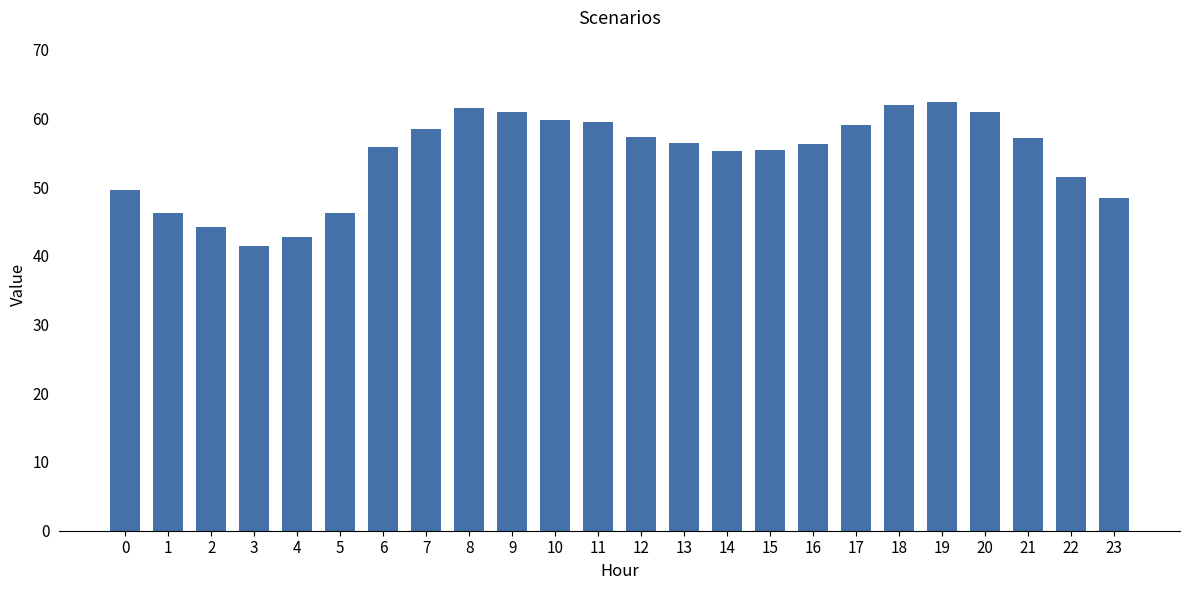

Between 18 and 12, which is larger?

18